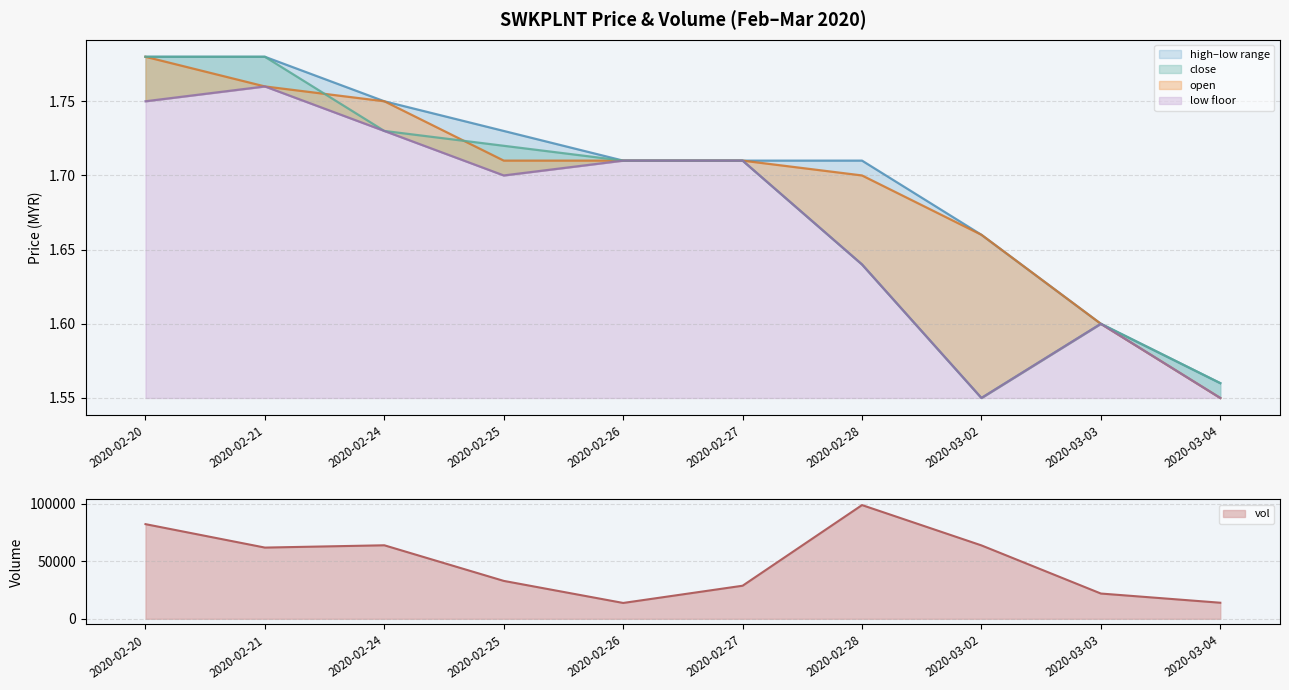

What is the label of the 1st point from the left?

2020-02-20